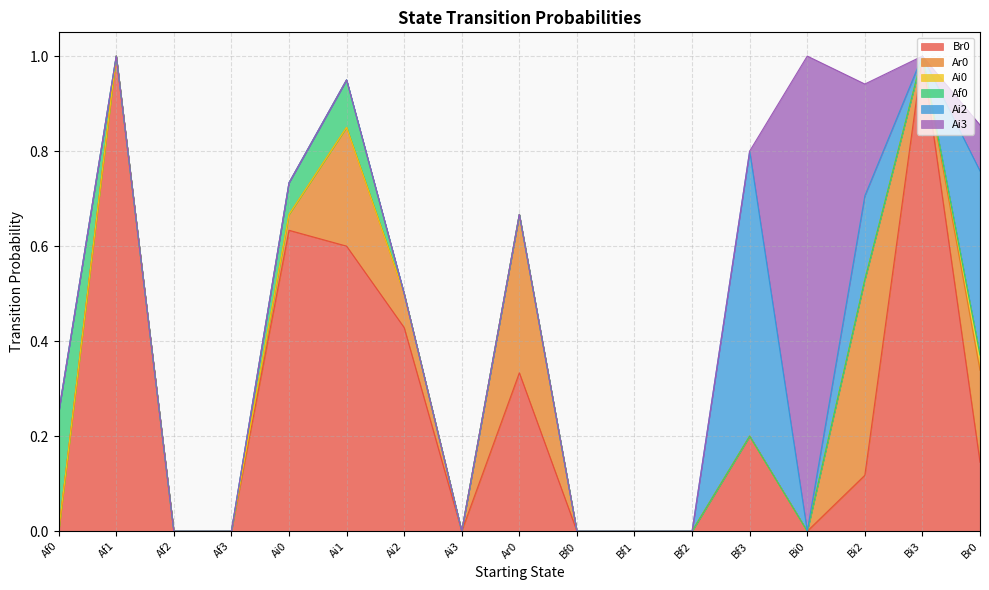

Is it true that Ai2 equals 0.0 at Af1?

True